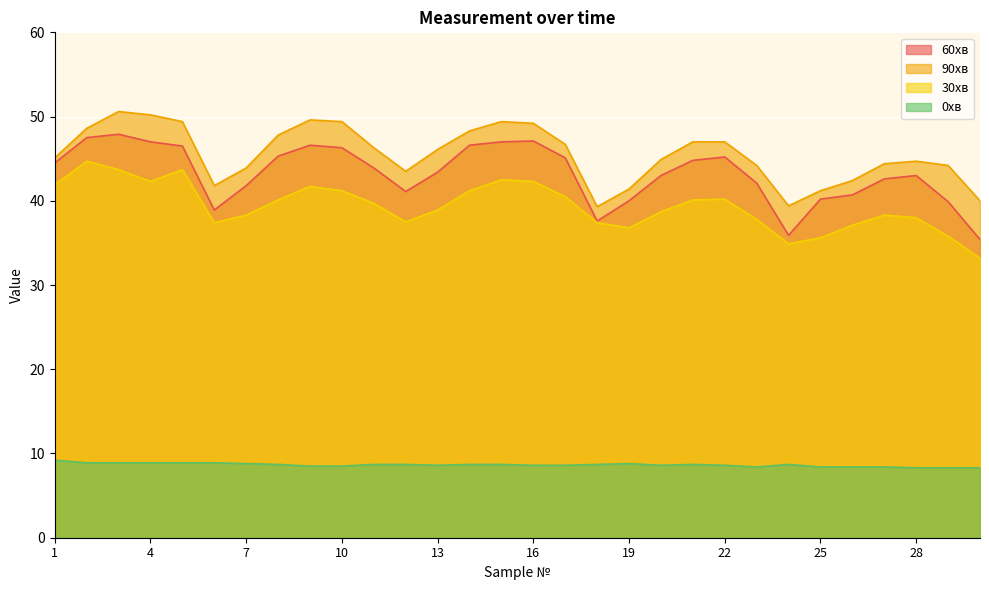

At which category is the sum across all series the highest?

3